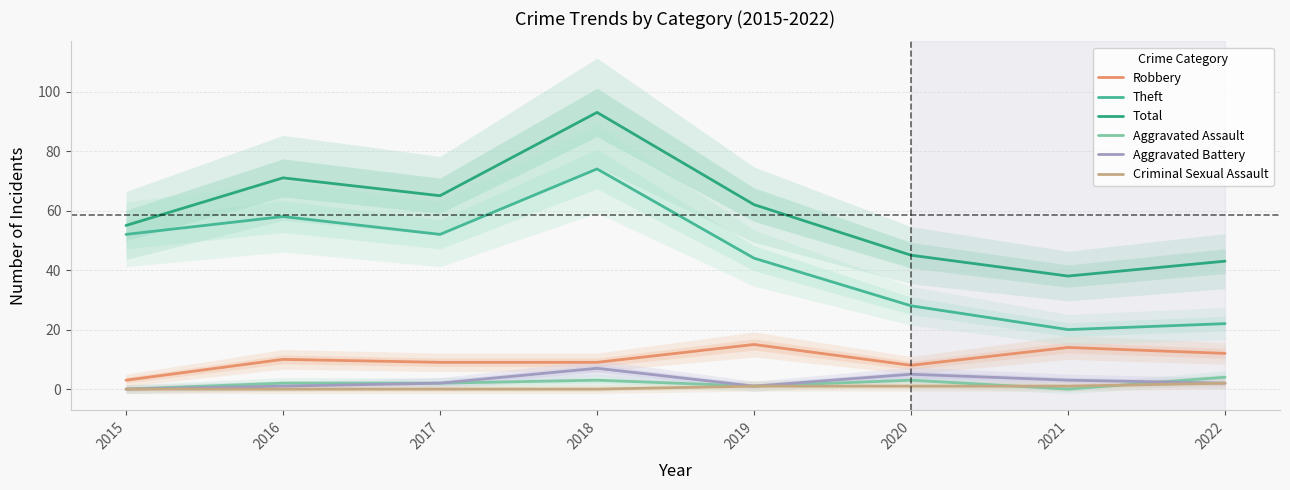

Count the Criminal Sexual Assault values in the range 0 to 1.

7